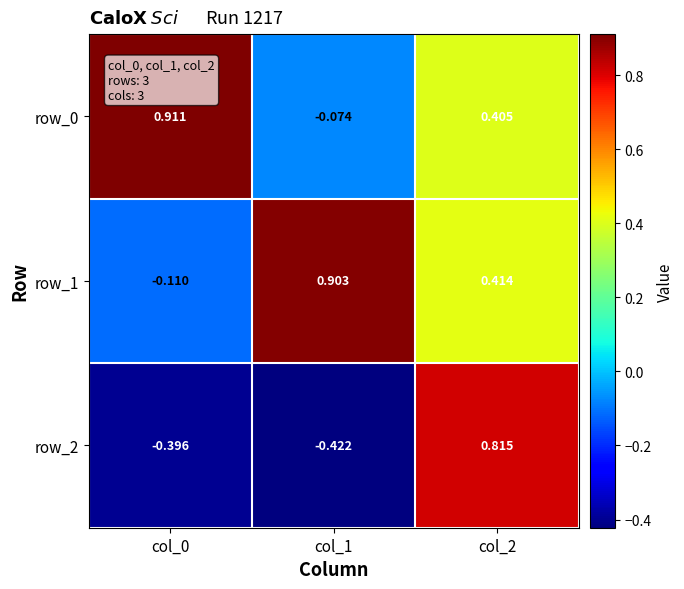

Is the value of row_1 at col_0 greater than the value of row_0 at col_0?

No